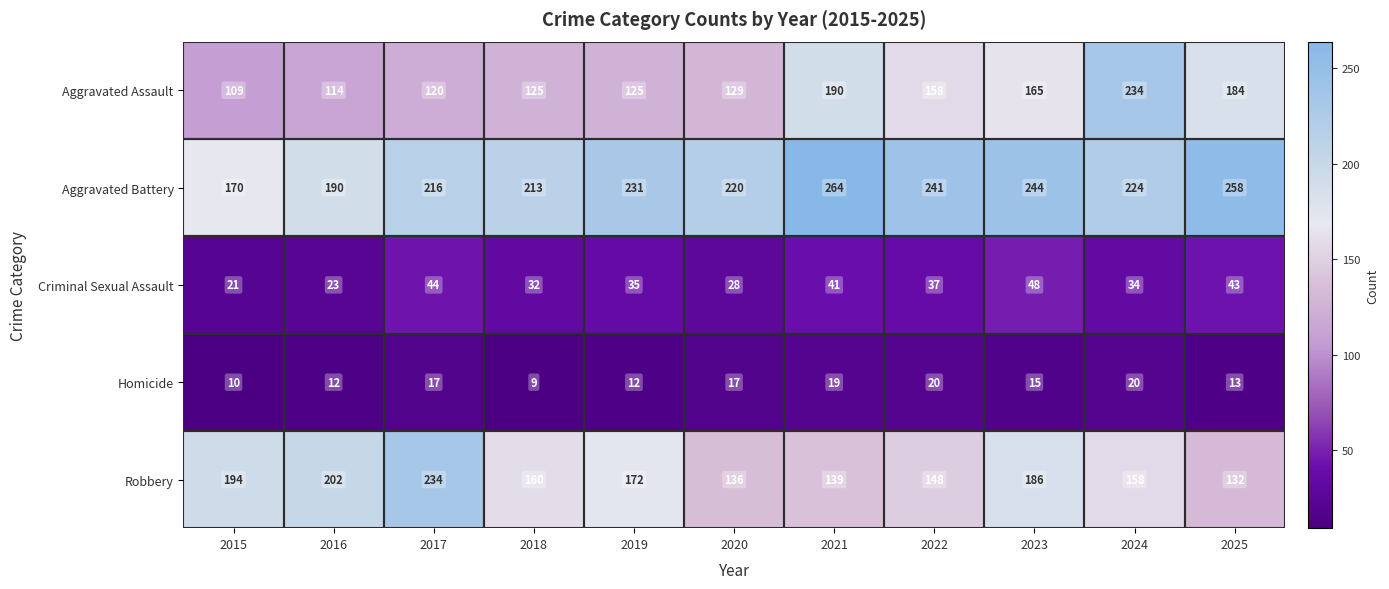

Which label corresponds to the smallest value in the chart?

2018